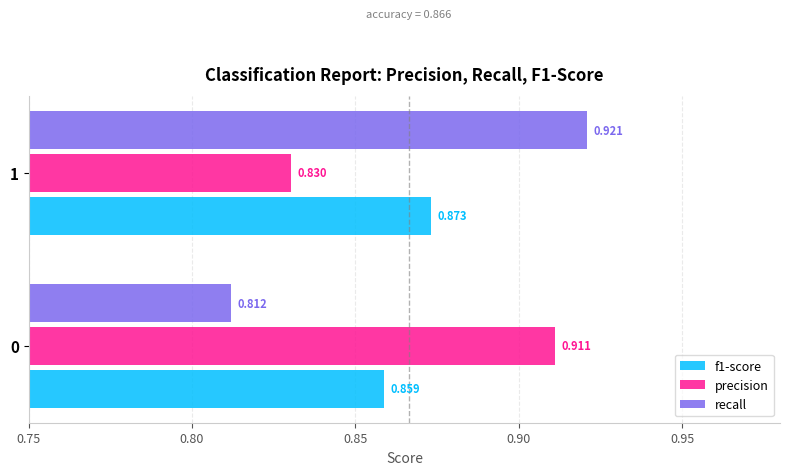

Which series changed the most between 0 and 1?

recall